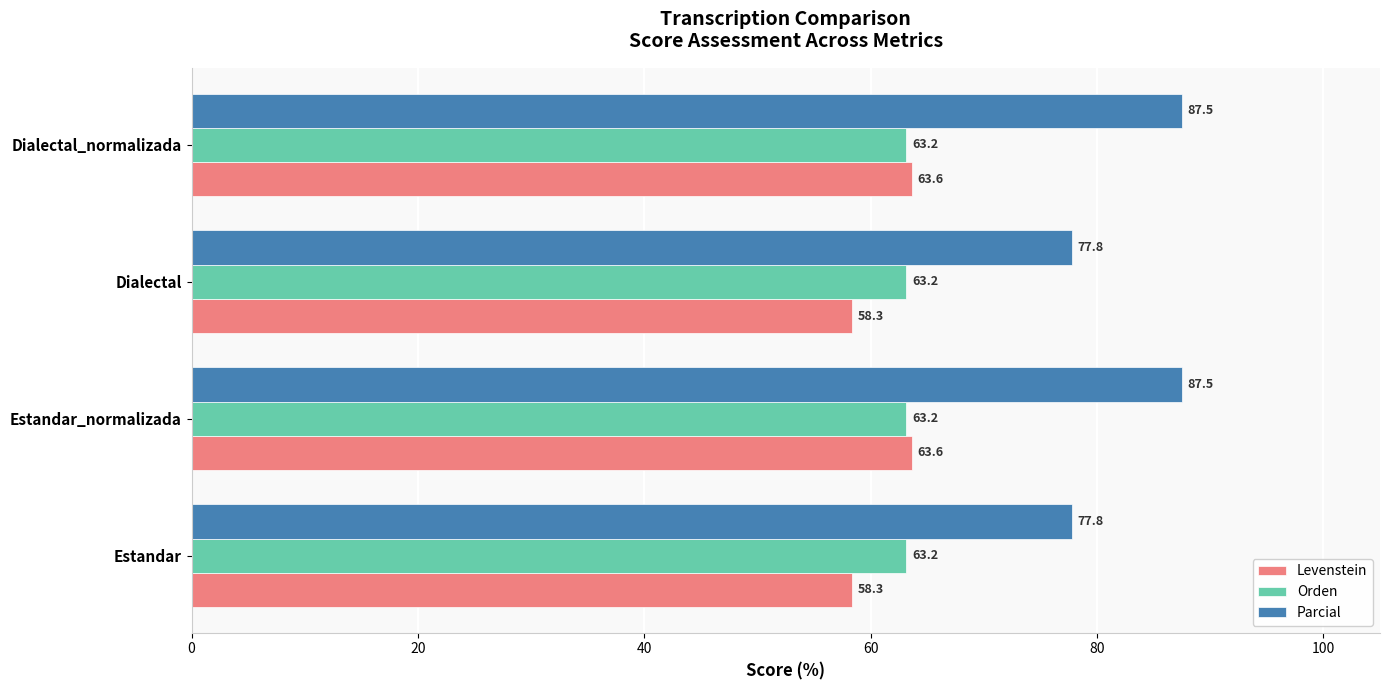

What is the average value of the Parcial series?

82.6